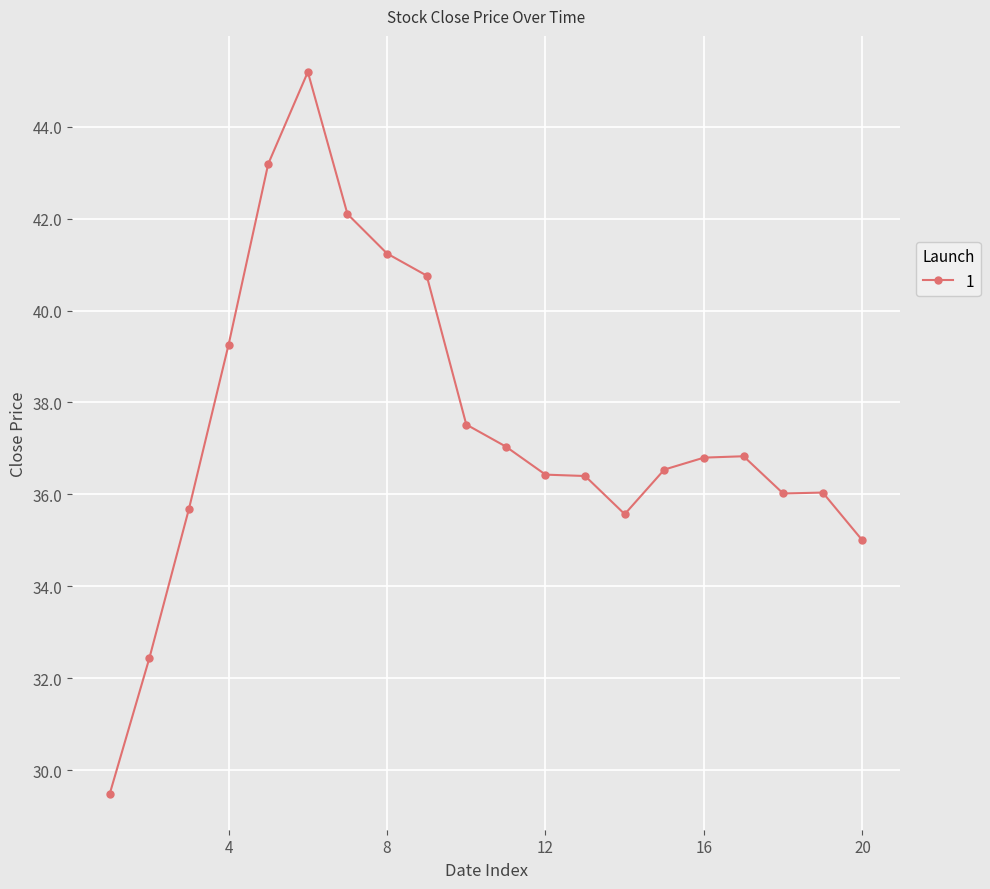

Reading left to right, what are all the values shown in this chart?

29.5	32.4	35.7	39.3	43.2	45.2	42.1	41.2	40.8	37.5	37.0	36.4	36.4	35.6	36.5	36.8	36.8	36.0	36.0	35.0